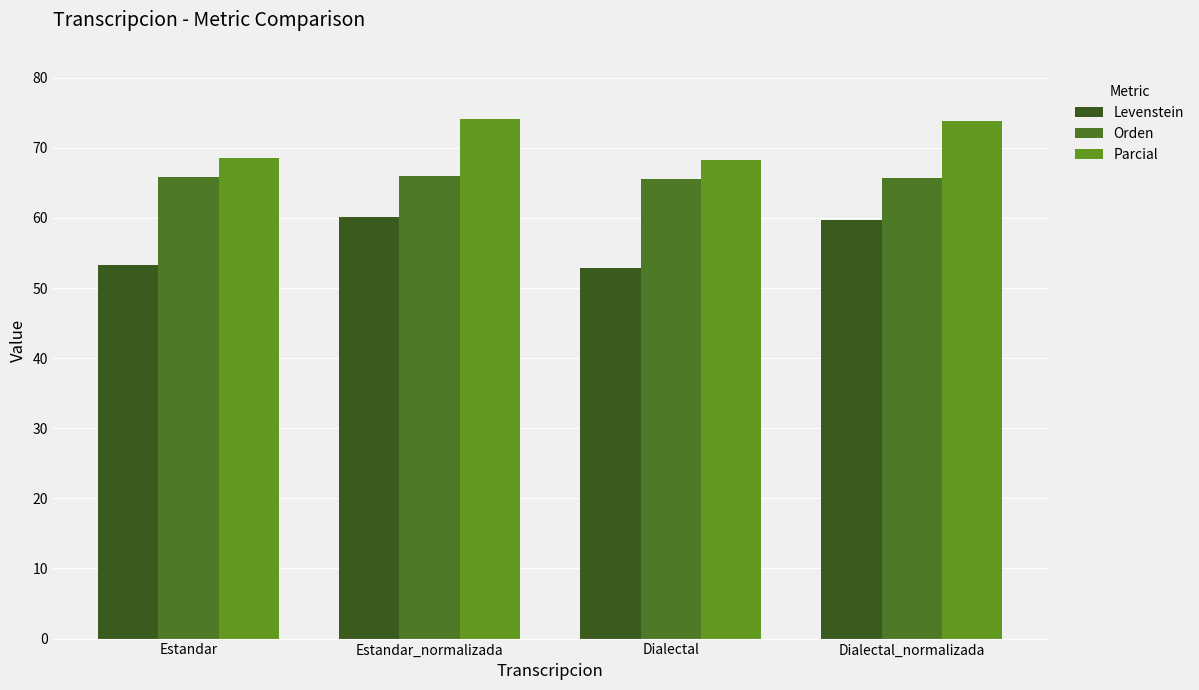

At which label does Levenstein reach its peak?

Estandar_normalizada